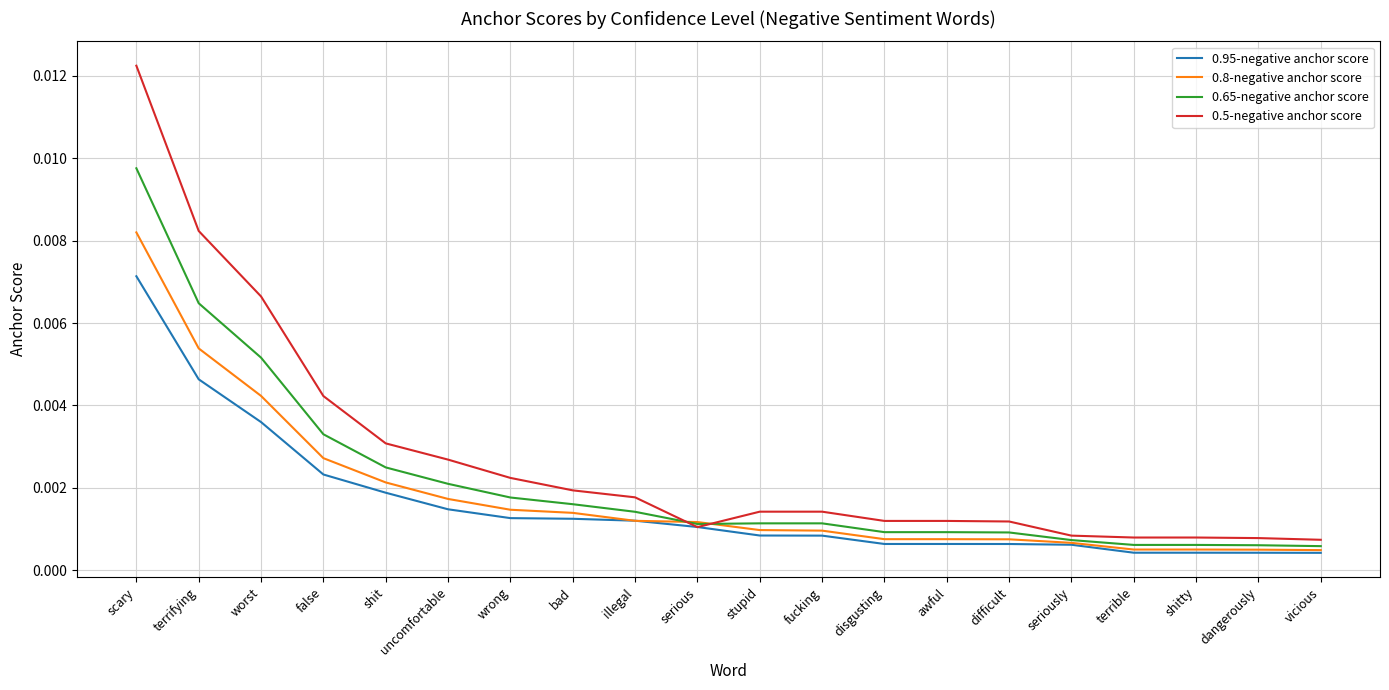

Which label corresponds to the largest value in the chart?

scary